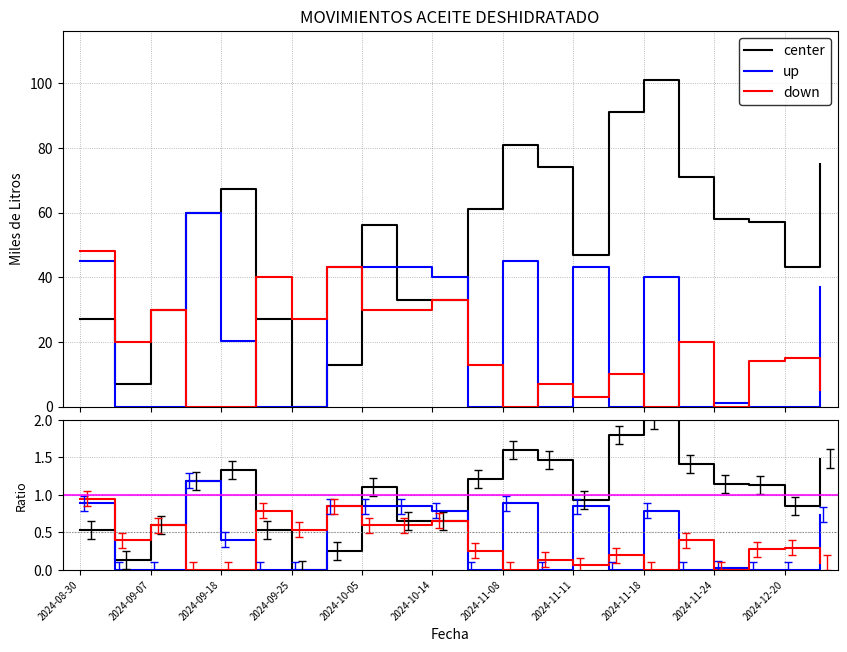

At how many categories does at least one series exceed 1?

12